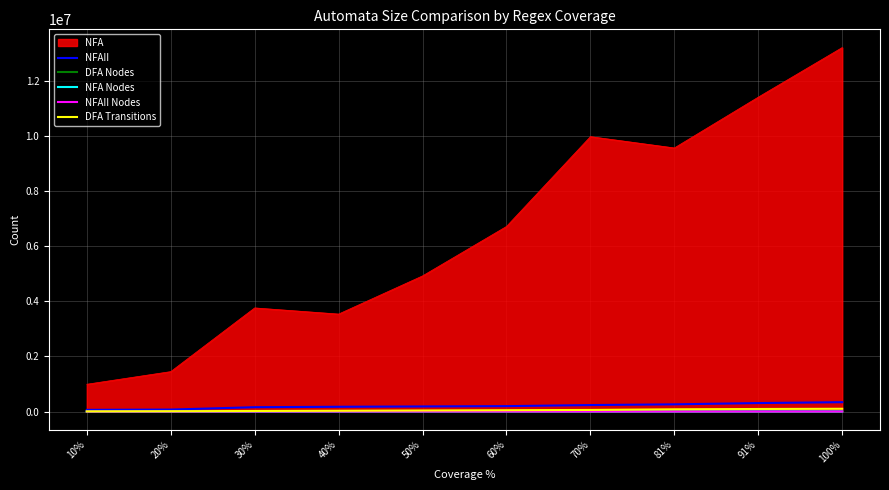

True or false: DFA Nodes and NFA cross at least once.

False